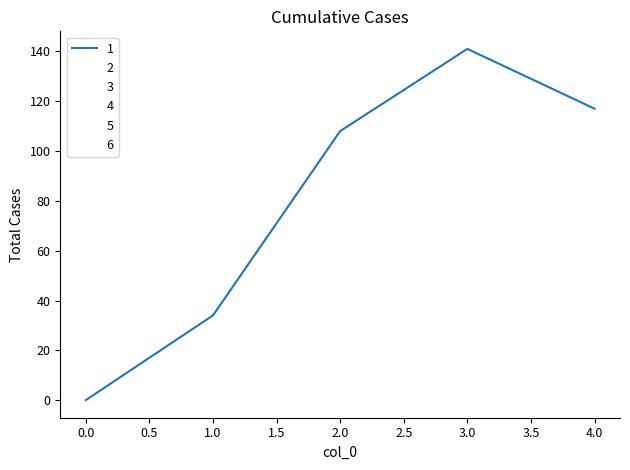

Does the chart display data point markers on the line(s)?

No